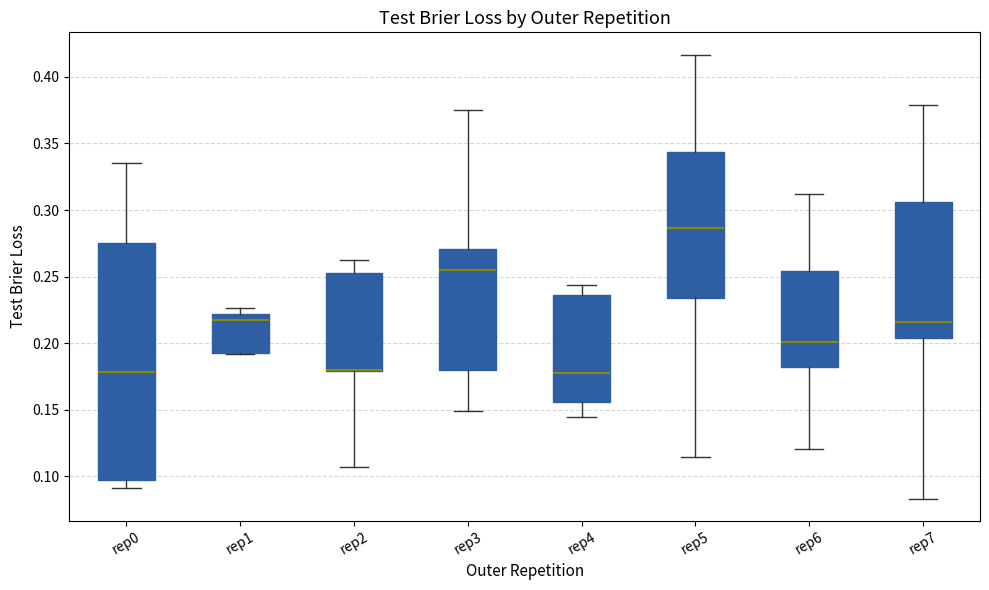

Reading left to right, transcribe this box plot: for each box, give where its median line is, the range the box spans, and where its two whiskers end, as read against the y-axis. The values are not printed on the chart, so give them approximately, as read against the axis.

rep0: median 0.180, box 0.095 to 0.275, whiskers 0.090 to 0.335
rep1: median 0.215, box 0.195 to 0.220, whiskers 0.190 to 0.225
rep2: median 0.180 (drawn on the box's lower edge), box 0.180 to 0.255, whiskers 0.105 to 0.265
rep3: median 0.255, box 0.180 to 0.270, whiskers 0.150 to 0.375
rep4: median 0.175, box 0.155 to 0.235, whiskers 0.145 to 0.245
rep5: median 0.285, box 0.235 to 0.345, whiskers 0.115 to 0.415
rep6: median 0.200, box 0.180 to 0.255, whiskers 0.120 to 0.310
rep7: median 0.215, box 0.205 to 0.305, whiskers 0.085 to 0.380